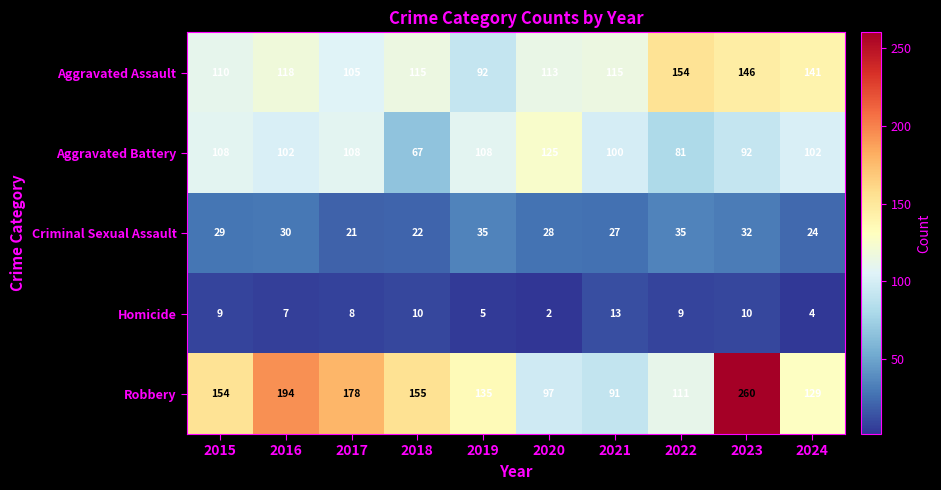

What is the total value across all series at 2020?

365